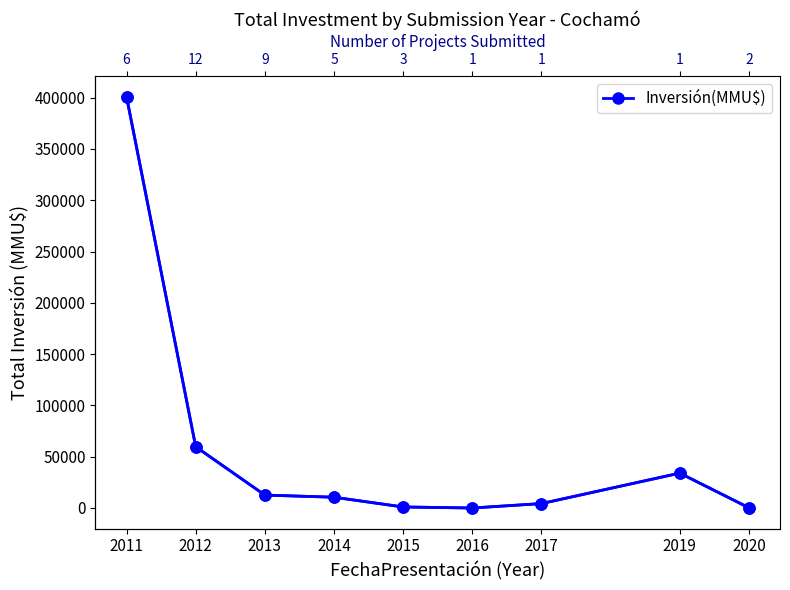

What is the difference between the maximum and minimum values?

400850